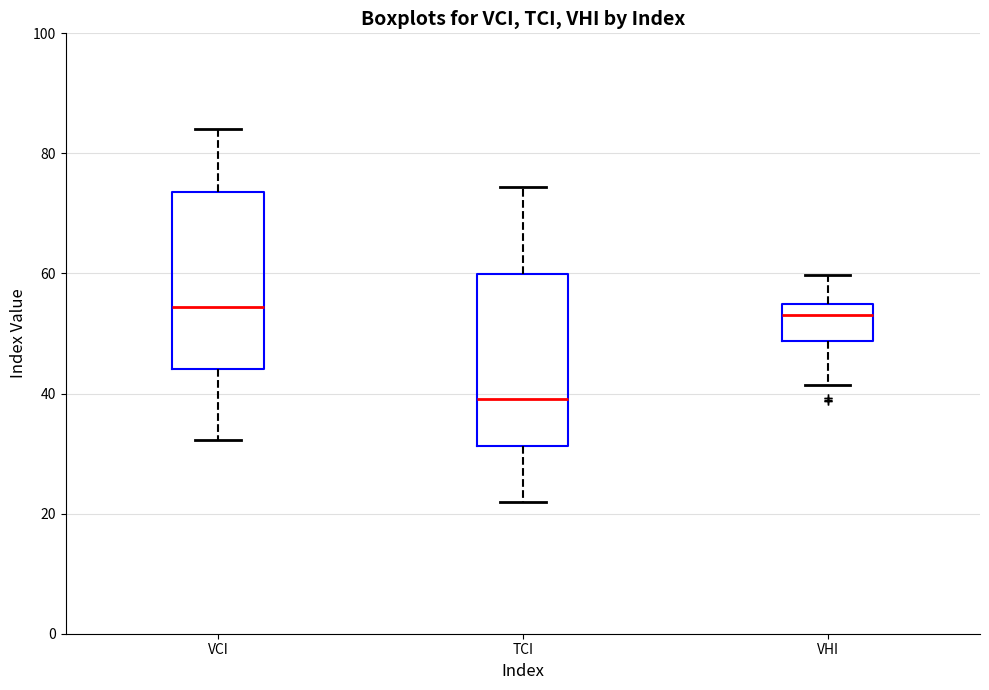

Reading left to right, transcribe this box plot: for each box, give where its median line is, the range the box spans, and where its two whiskers end, as read against the y-axis. The values are not printed on the chart, so give them approximately, as read against the axis.

VCI: median 54, box 44 to 74, whiskers 32 to 84
TCI: median 40, box 32 to 60, whiskers 22 to 74
VHI: median 54 (just below the box's upper edge), box 48 to 54, whiskers 42 to 60